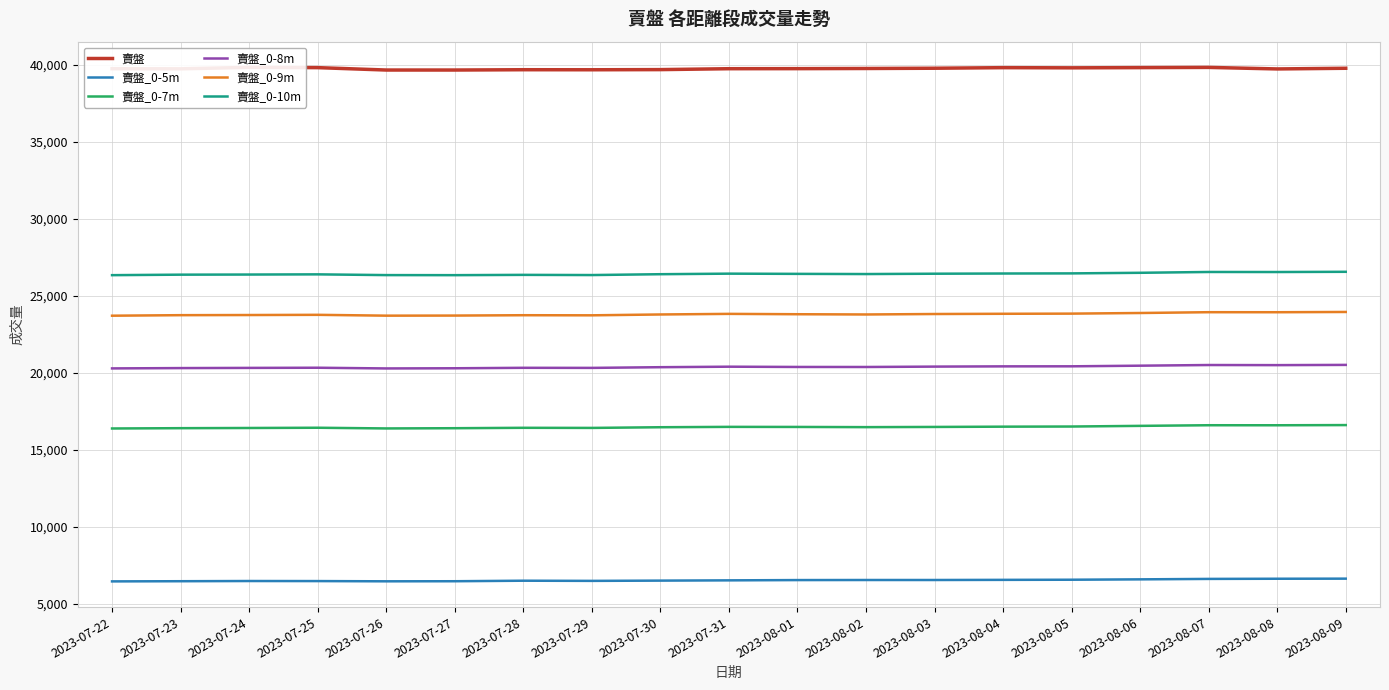

Reading left to right, transcribe all the data shown in this chart.

賣盤: 39762	39756	39850	39833	39677	39677	39697	39694	39704	39763	39767	39777	39794	39831	39820	39834	39848	39748	39792
賣盤_0-5m: 6445	6456	6469	6465	6450	6455	6489	6478	6495	6512	6530	6535	6535	6544	6553	6577	6606	6617	6623
賣盤_0-7m: 16382	16402	16414	16430	16385	16400	16426	16419	16463	16487	16482	16469	16482	16500	16509	16552	16593	16591	16603
賣盤_0-8m: 20286	20307	20319	20330	20284	20295	20325	20320	20365	20398	20380	20378	20403	20419	20422	20463	20506	20499	20514
賣盤_0-9m: 23711	23746	23755	23768	23714	23720	23743	23736	23791	23830	23807	23791	23821	23836	23846	23887	23939	23937	23954
賣盤_0-10m: 26346	26378	26386	26398	26350	26346	26365	26353	26408	26444	26430	26418	26440	26453	26461	26500	26553	26550	26564